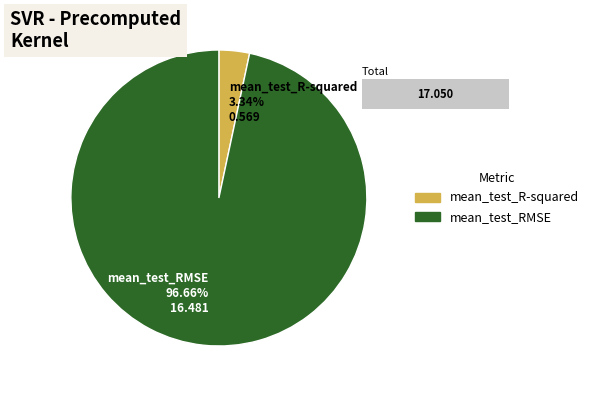

What is the smallest slice in the pie chart?

mean_test_R-squared